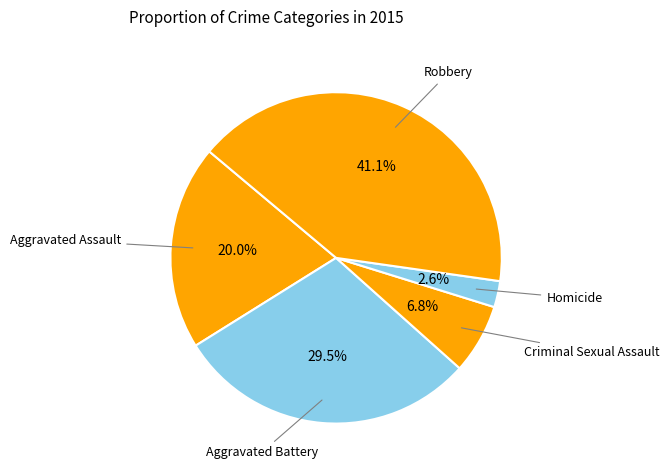

How many slices are in this pie chart?

5